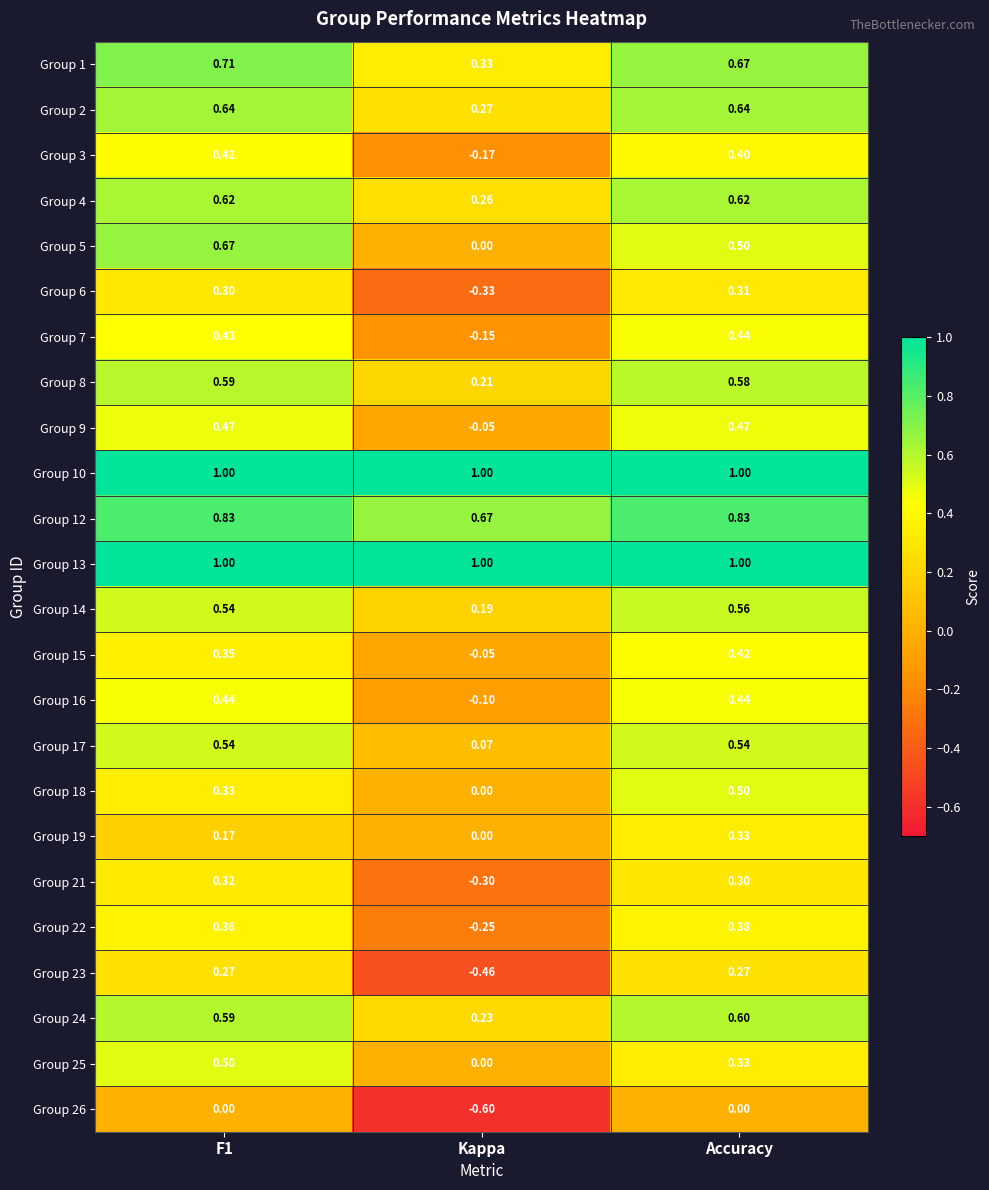

At which category is the sum across all series the highest?

Accuracy